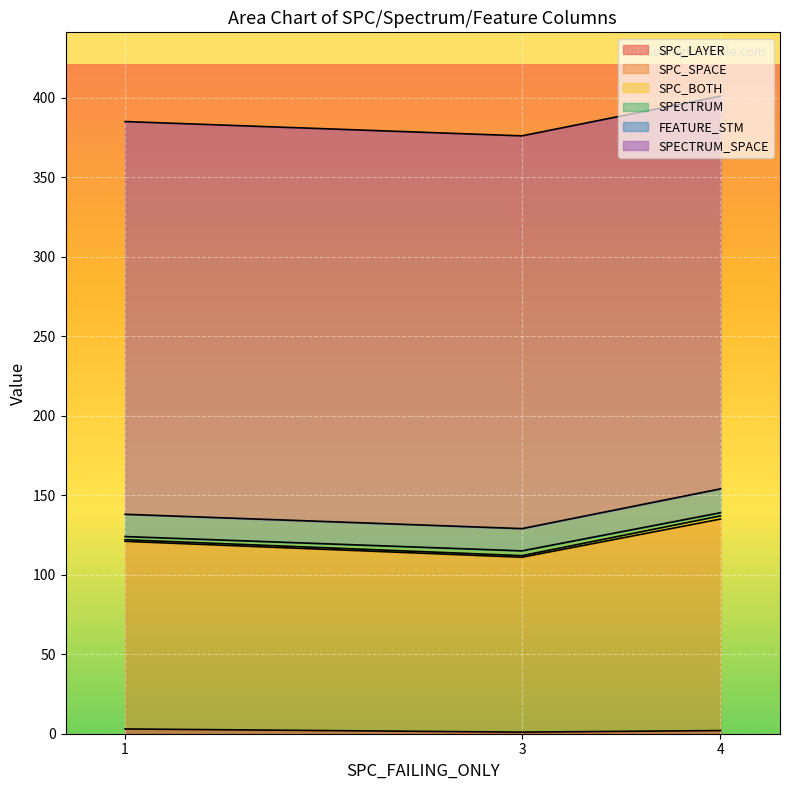

Which category has the highest value in the SPECTRUM series?

3